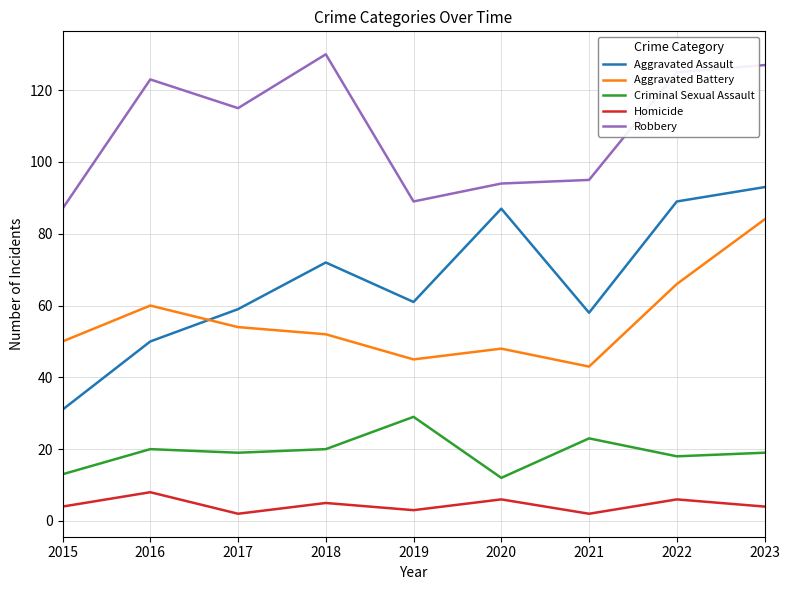

What is the smallest value displayed?

2